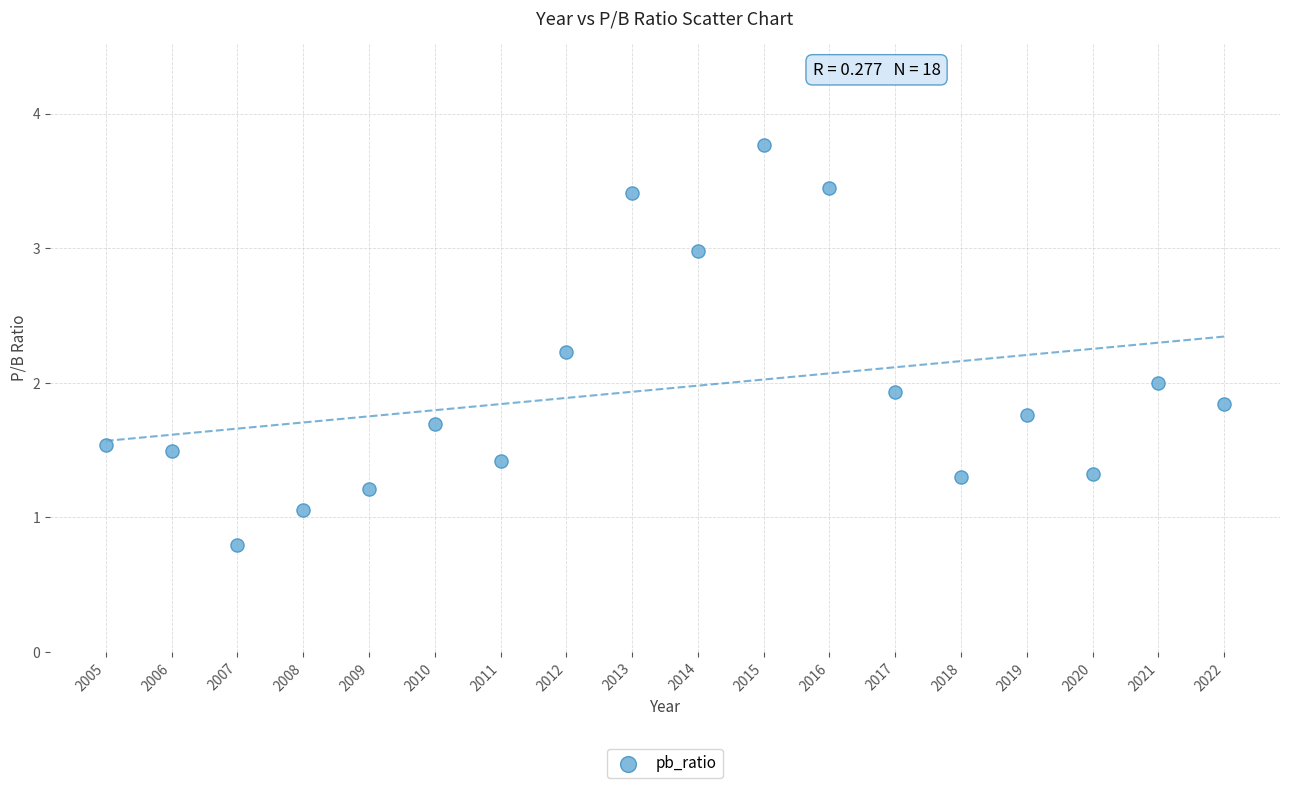

What is the range of Y values (max minus min)?

3.0